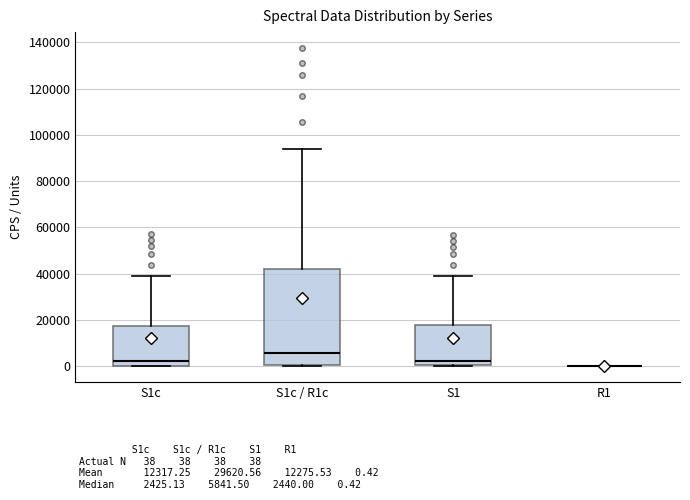

Reading left to right, transcribe this box plot: for each box, give where its median line is, the range the box spans, and where its two whiskers end, as read against the y-axis. The values are not printed on the chart, so give them approximately, as read against the axis.

S1c: median 2000, box 0 to 18000, whiskers 0 to 38000
S1c / R1c: median 6000, box 0 to 42000, whiskers 0 (just below the box's lower edge) to 94000
S1: median 2000, box 0 to 18000, whiskers 0 to 38000
R1: box collapsed to a line at 0, whiskers 0 to 0